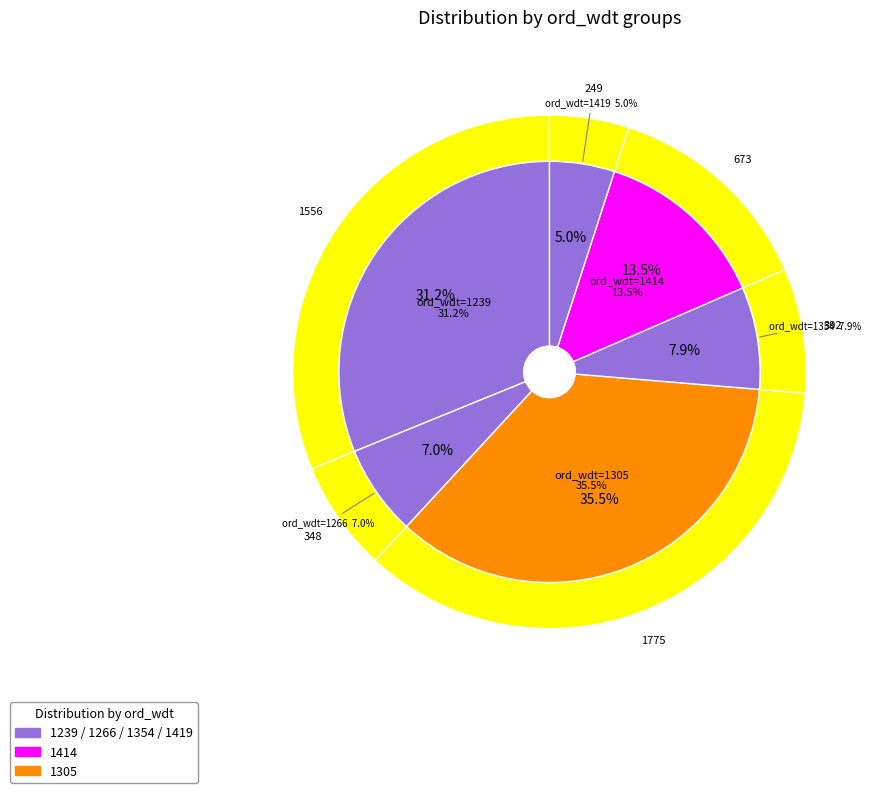

The -20 slice represents 1% of the pie. True or false?

False